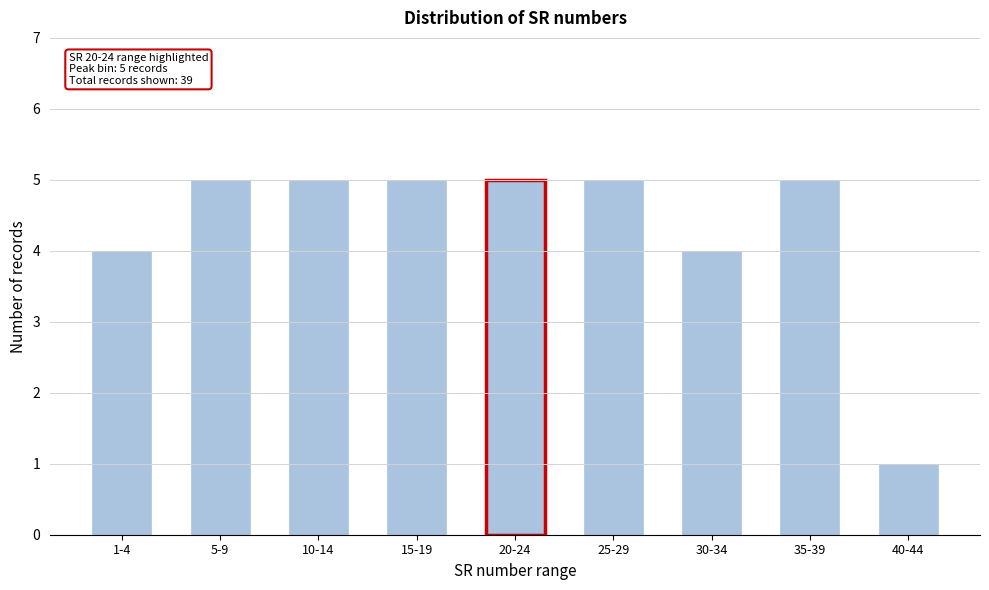

Reading left to right, transcribe all the data shown in this chart.

1-4=4	5-9=5	10-14=5	15-19=5	20-24=5	25-29=5	30-34=4	35-39=5	40-44=1